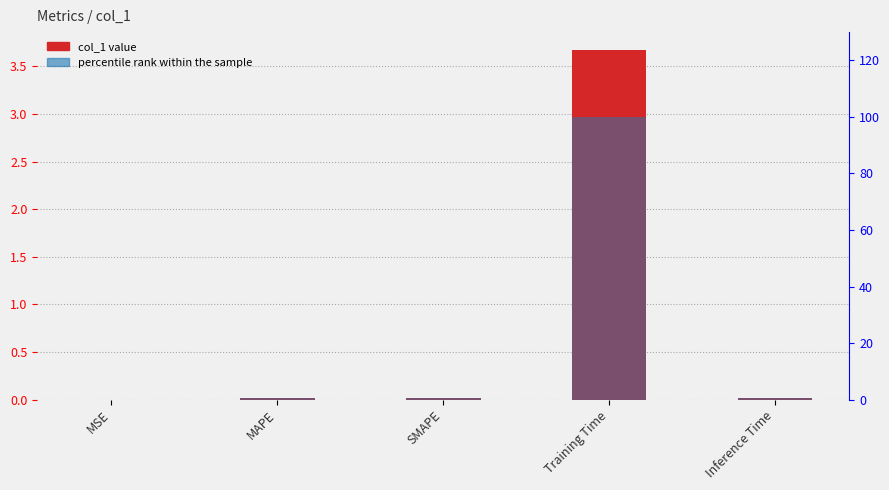

Which series has the largest total across all categories?

percentile rank within the sample